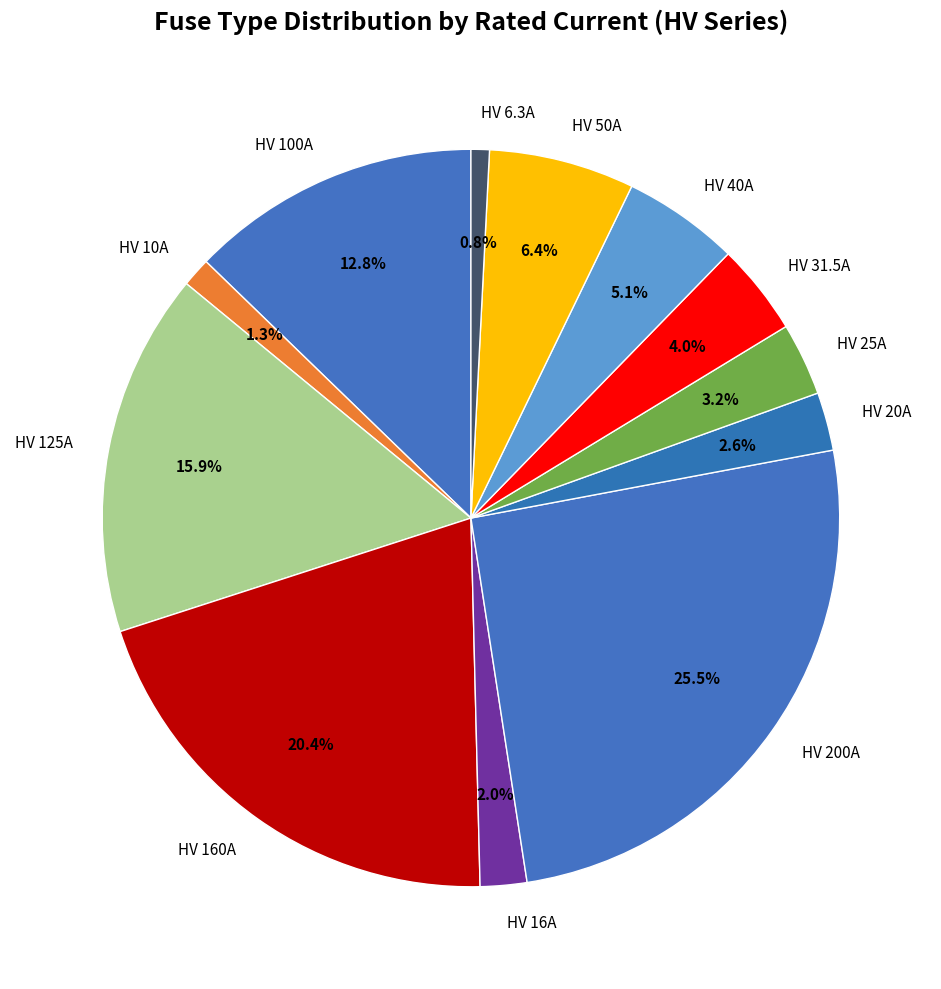

To the nearest percent, what is the difference between the HV 100A and HV 50A slice percentages?

6%